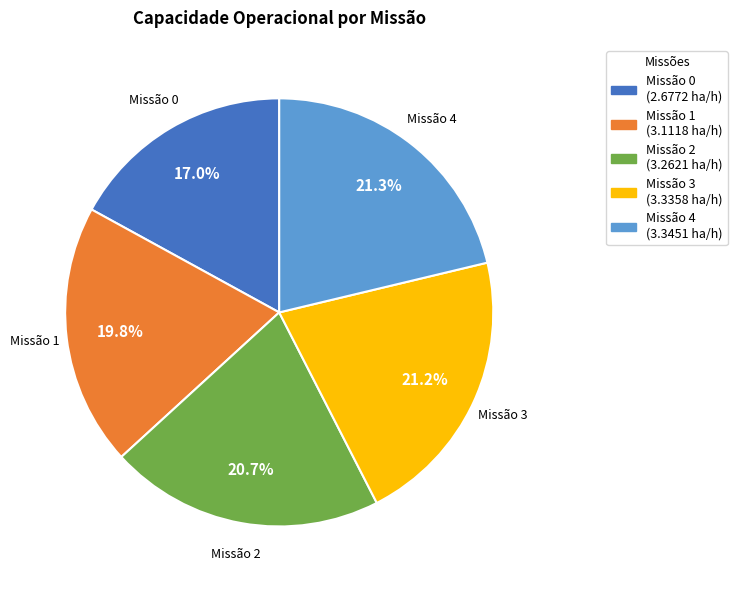

Is there a majority slice in this chart?

No